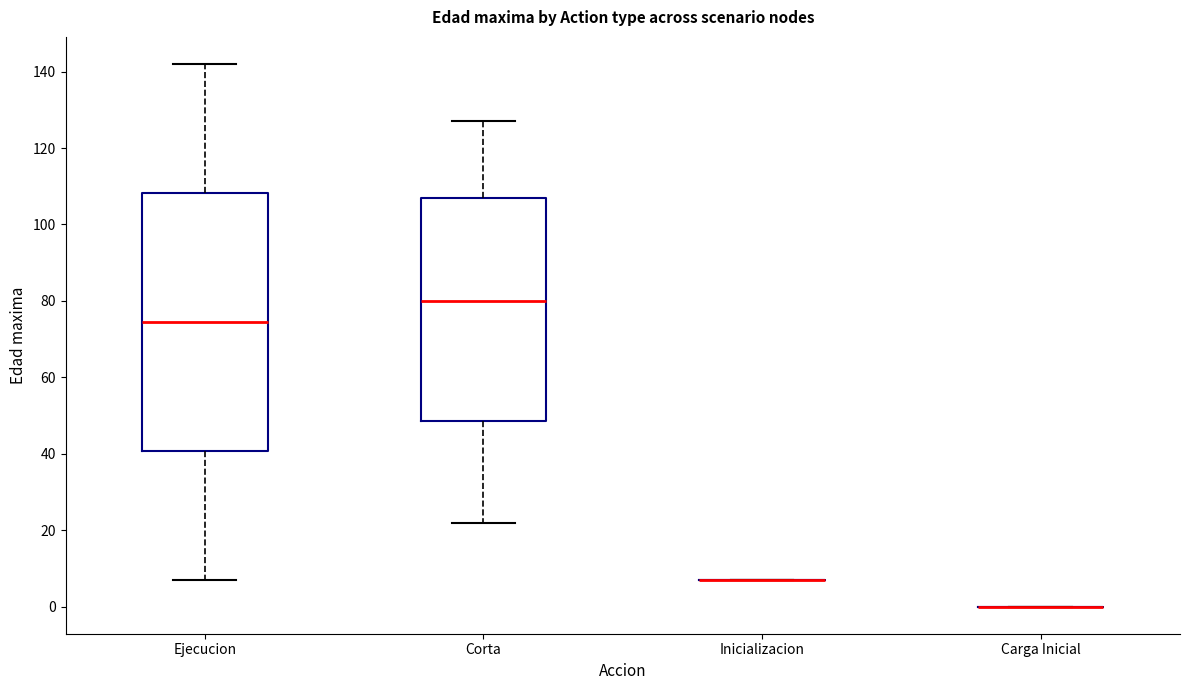

Comparing the boxes themselves (not the whiskers), which one is the tallest?

Ejecucion